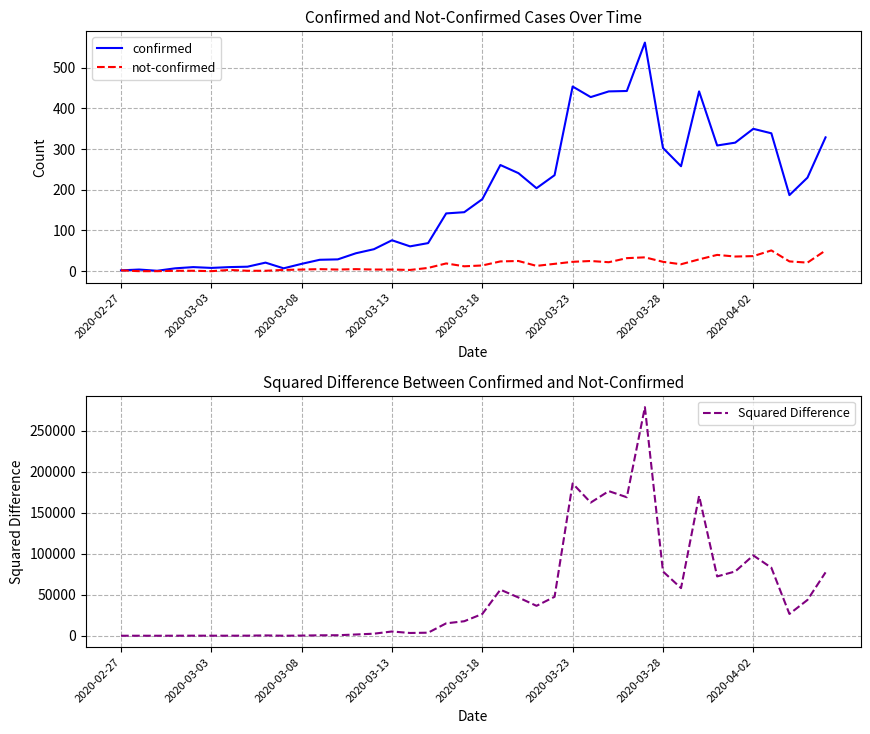

Which has a higher value, 39 or 17?

39